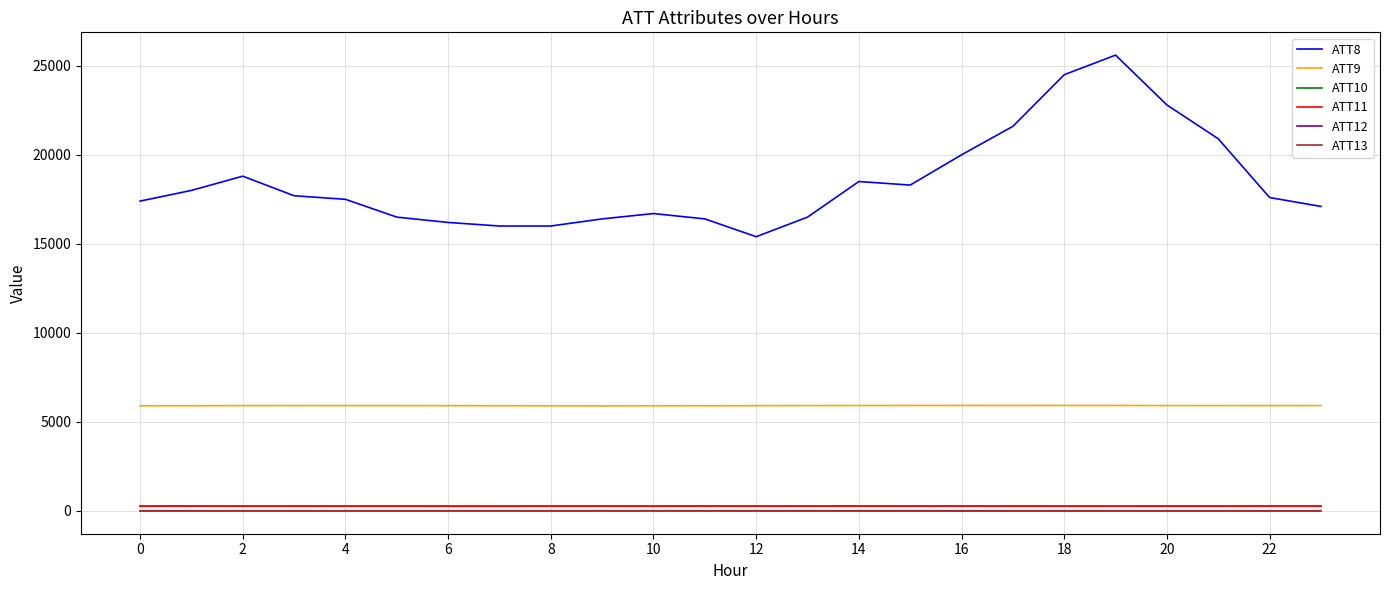

What is the average value of the ATT13 series?

-3.1